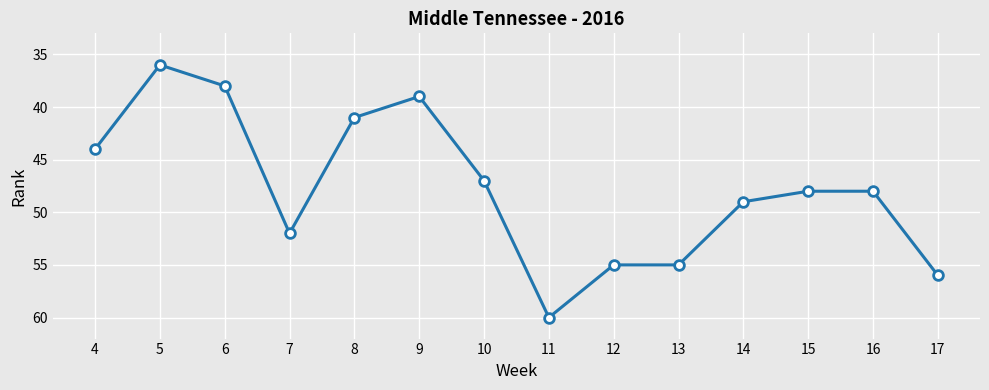

What is the difference between the second highest and minimum values?

20